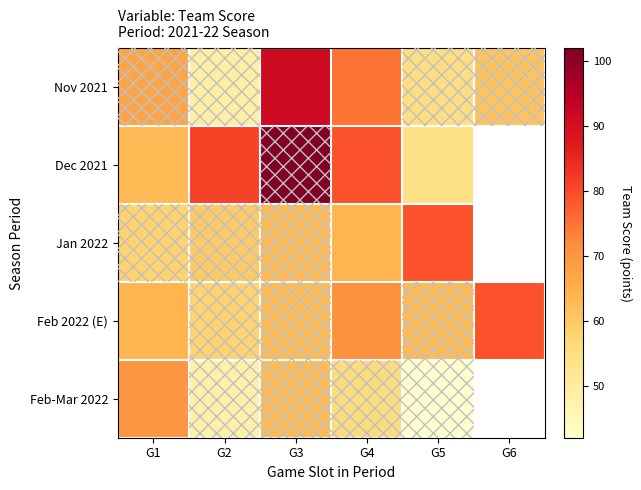

Where is Dec 2021 nearest to the value 78?

G4